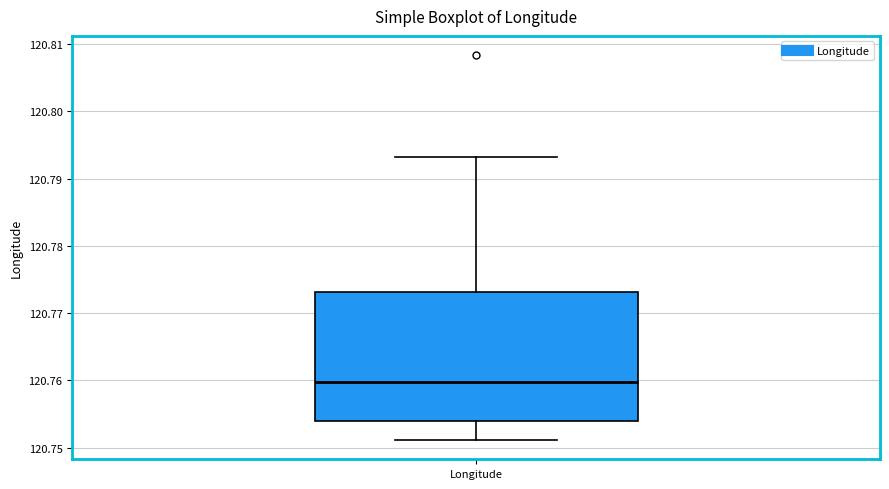

Where is the lower edge of the box for Longitude on the y-axis? The values are not printed on the chart, so give them approximately, as read against the axis.

120.754